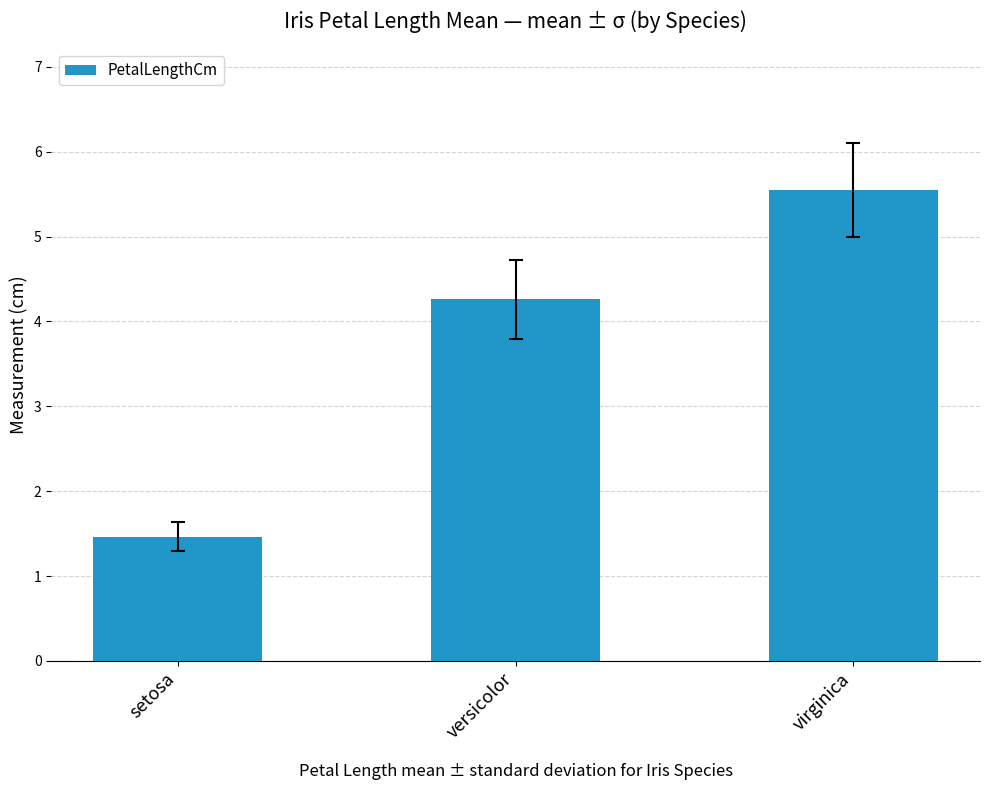

Which has a higher value, versicolor or virginica?

virginica